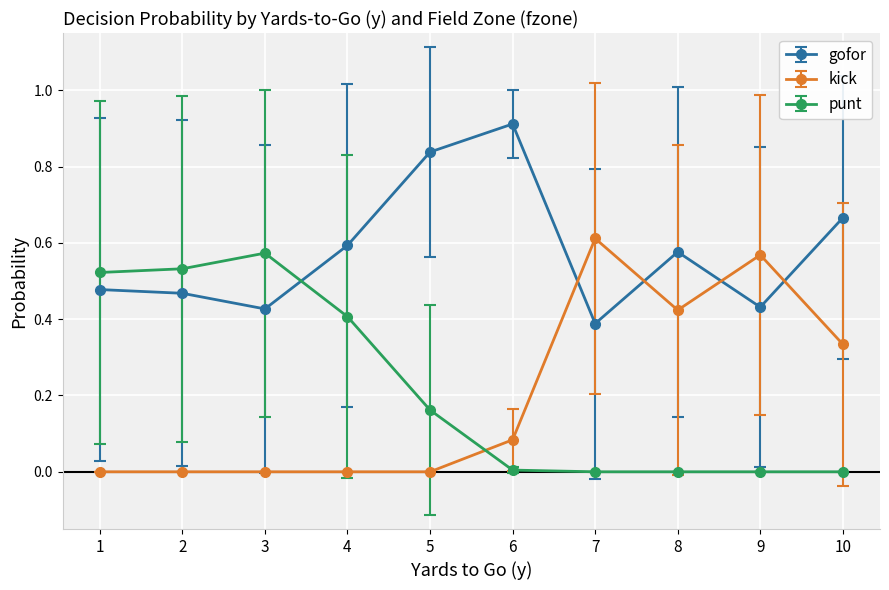

At which label does gofor reach its peak?

6